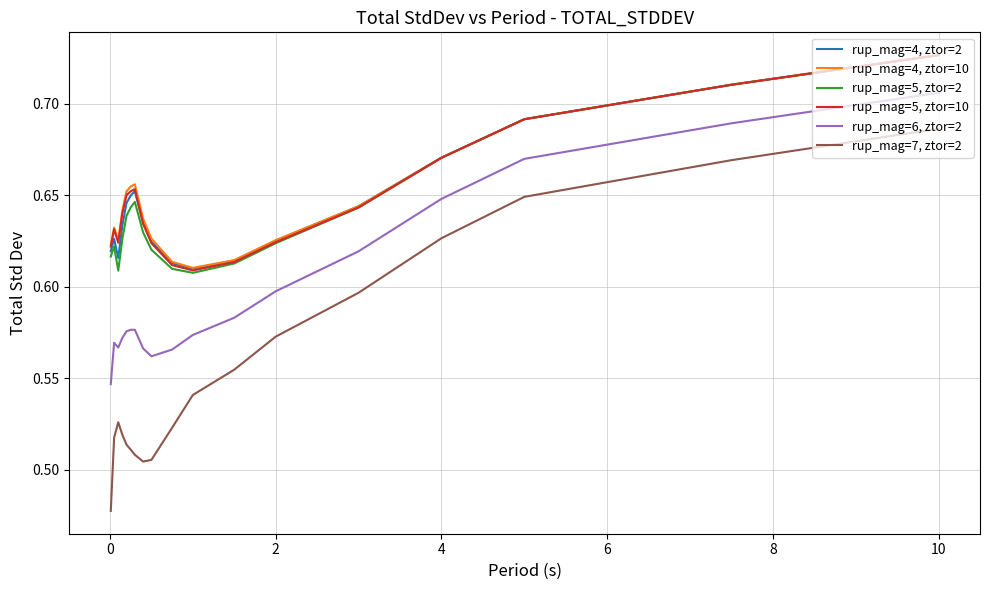

True or false: rup_mag=7, ztor=2 and rup_mag=5, ztor=10 intersect in this chart.

False